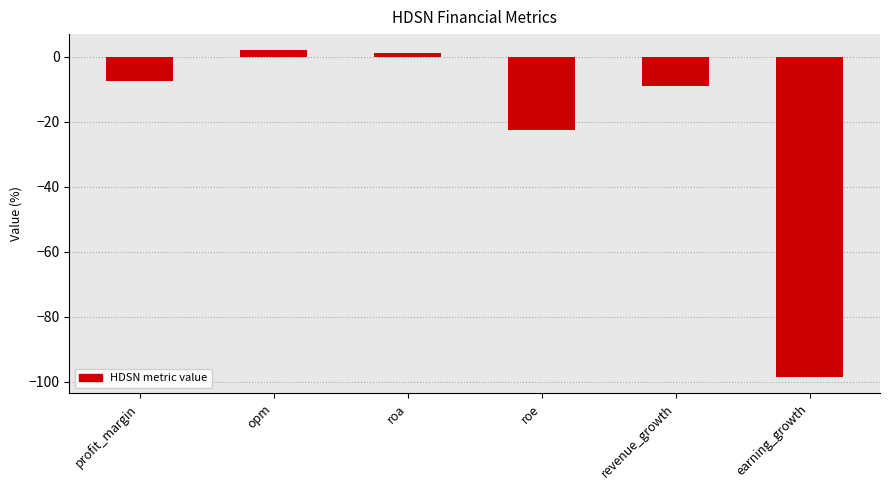

Is it true that the value at profit_margin is -13.1?

False